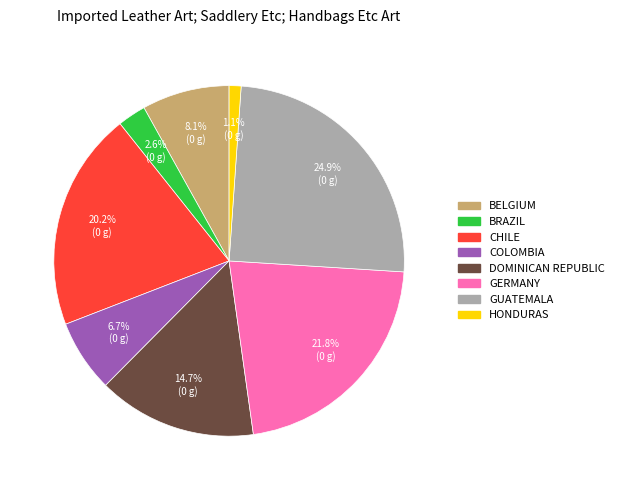

Is there any slice that represents more than half of the pie?

No